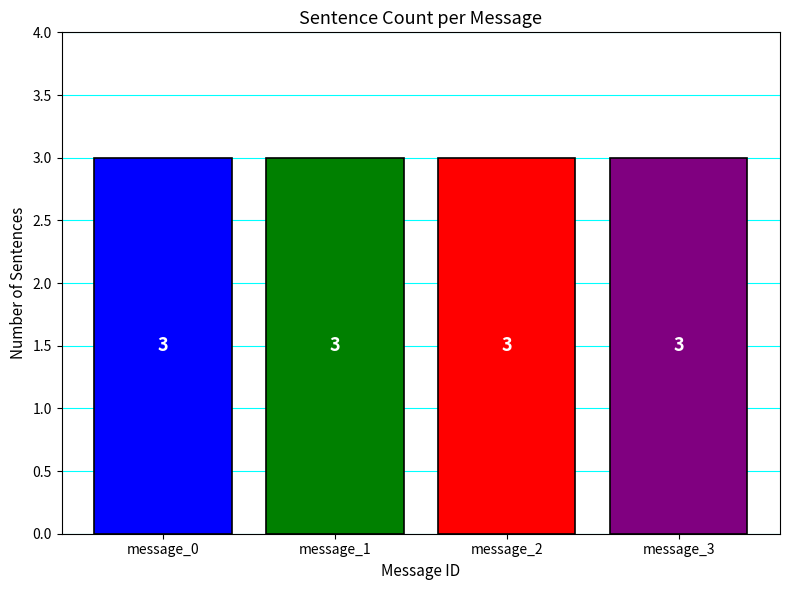

At which label does Event reach its minimum?

message_3